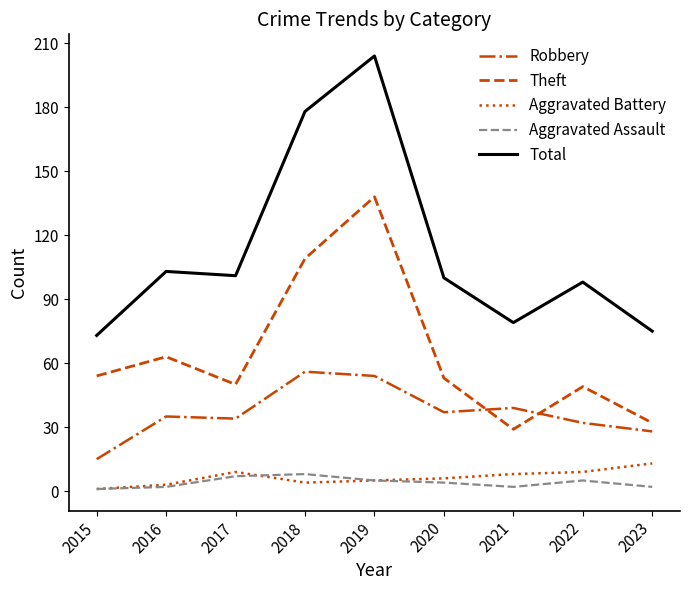

What is the difference between the maximum and minimum values in the Aggravated Assault series?

7